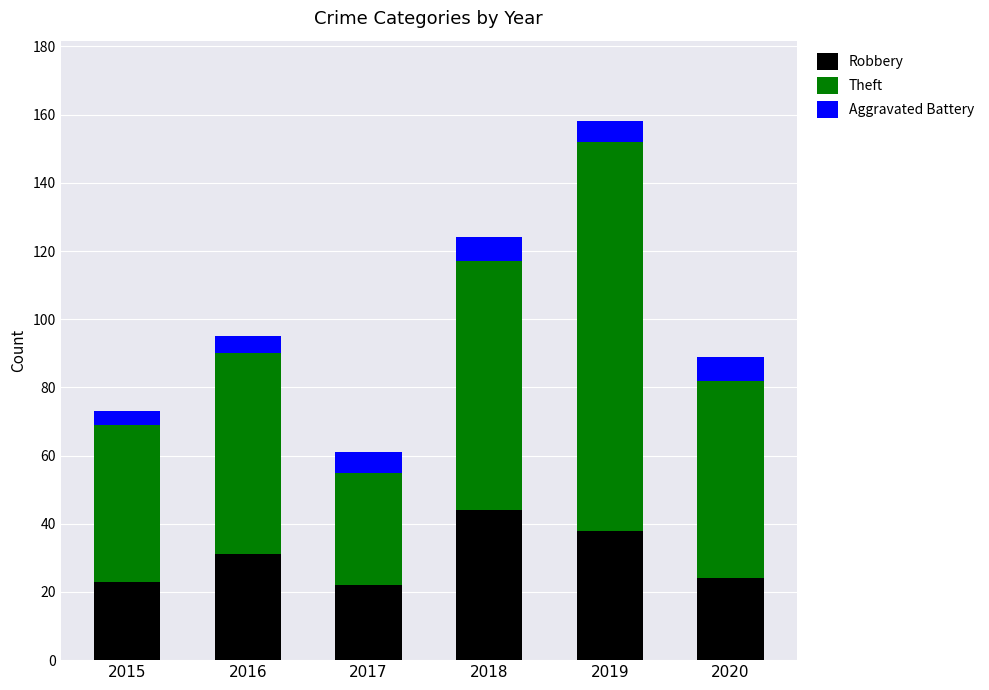

At which category is the sum across all series the highest?

2019